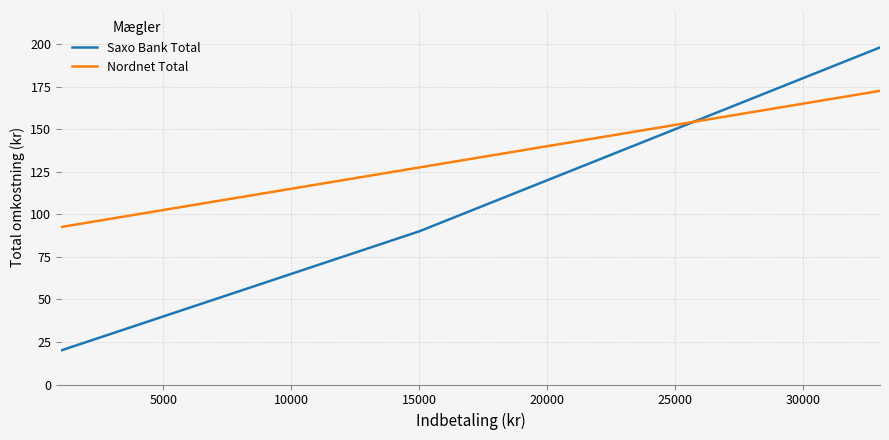

What is the lowest value of the Nordnet Total series?

92.5